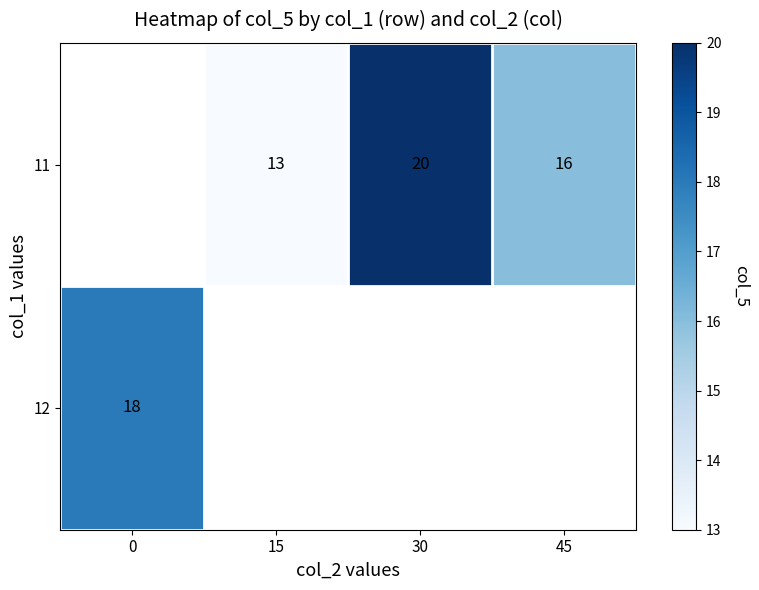

Is it true that 11 equals 16 at 45?

True